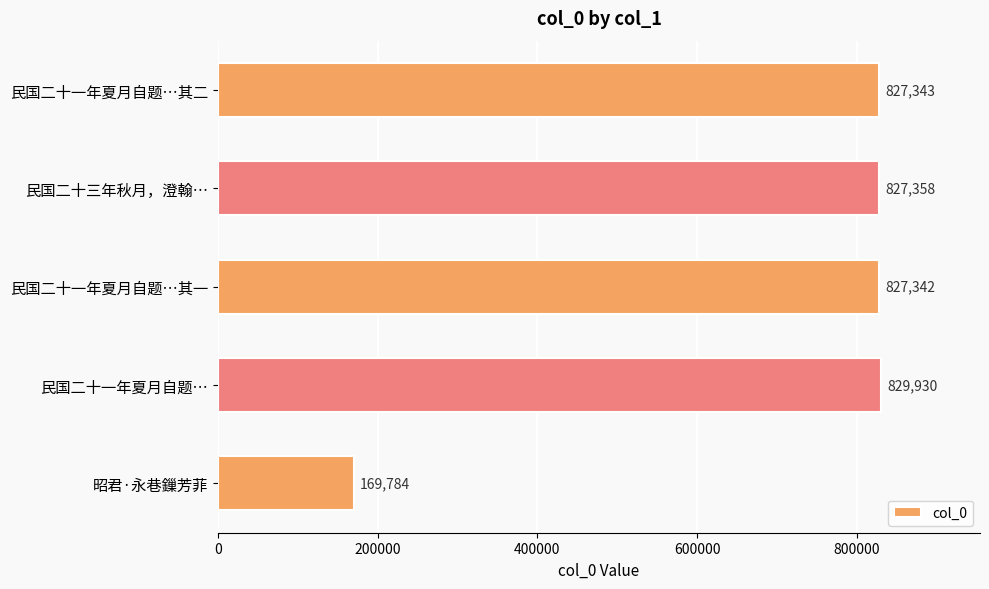

What is the minimum value shown in the chart?

169784